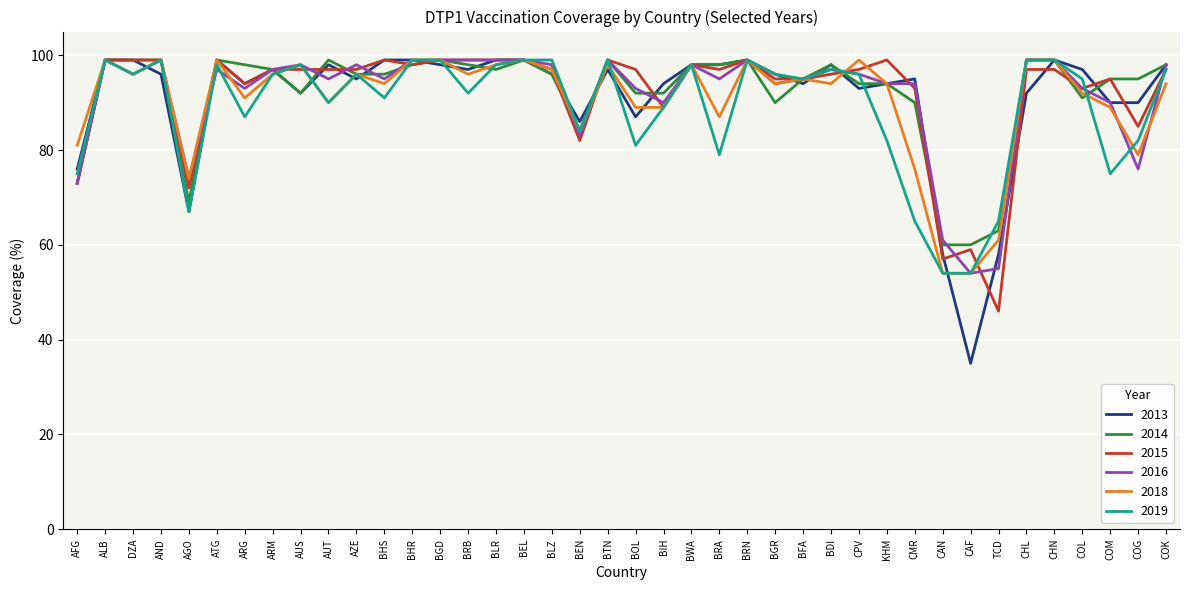

Which series changed the most between BWA and COM?

2019